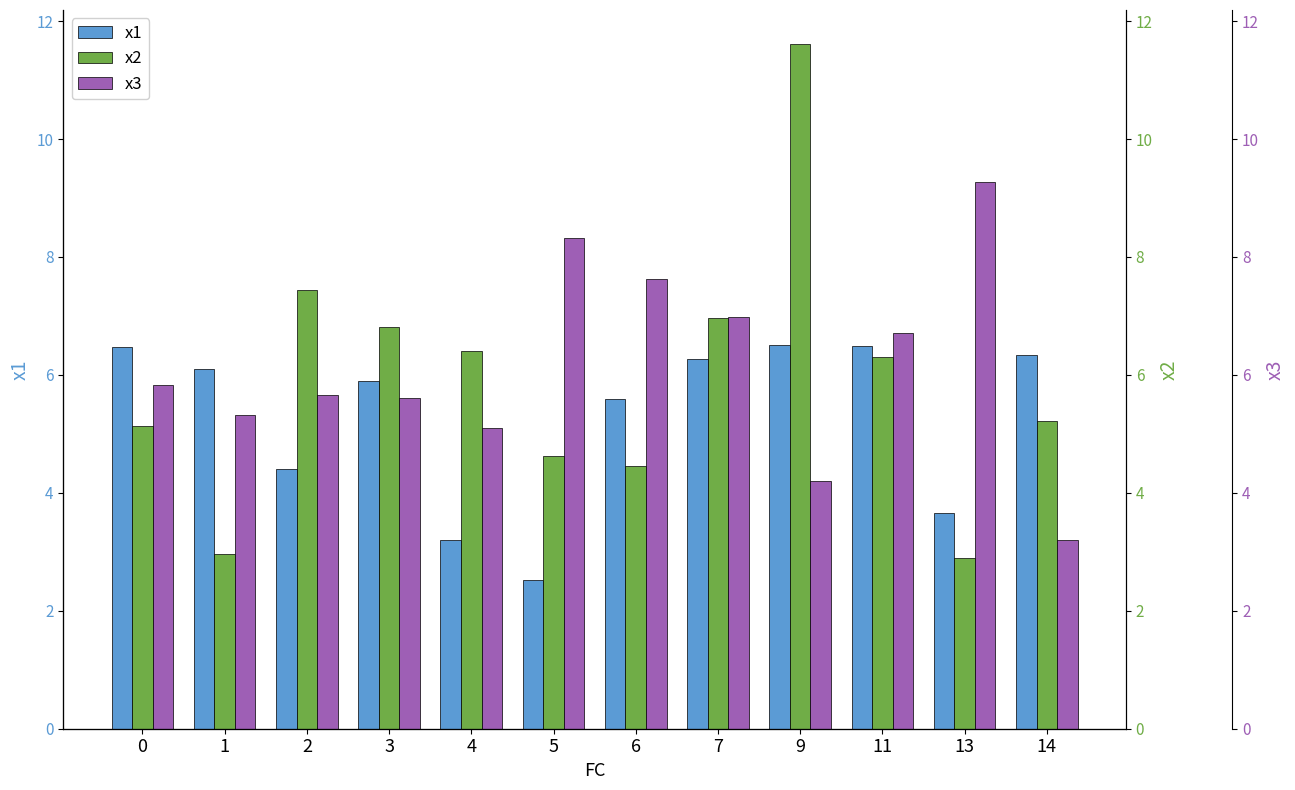

Reading left to right, list all the values displayed in this chart.

x1: 0=6.5	1=6.1	2=4.4	3=5.9	4=3.2	5=2.5	6=5.6	7=6.3	9=6.5	11=6.5	13=3.7	14=6.3
x2: 0=5.1	1=3.0	2=7.4	3=6.8	4=6.4	5=4.6	6=4.4	7=7.0	9=11.6	11=6.3	13=2.9	14=5.2
x3: 0=5.8	1=5.3	2=5.7	3=5.6	4=5.1	5=8.3	6=7.6	7=7.0	9=4.2	11=6.7	13=9.3	14=3.2